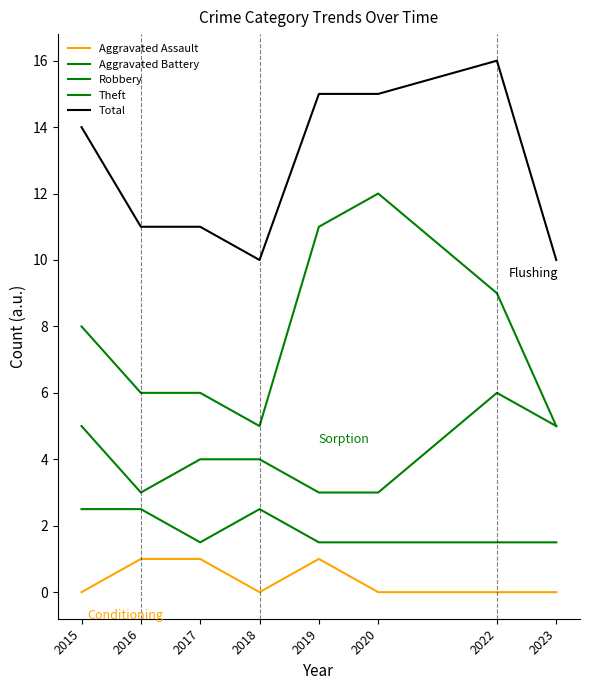

Where is the first local minimum for Total?

2018